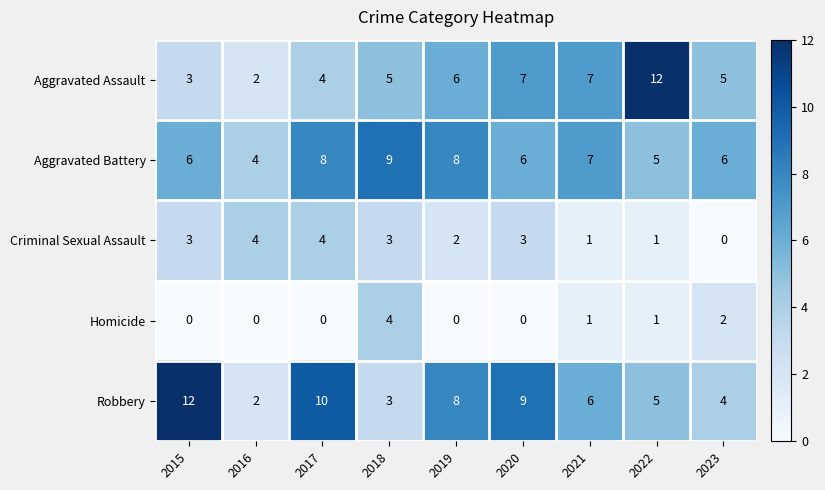

What is the highest value of the Robbery series?

12